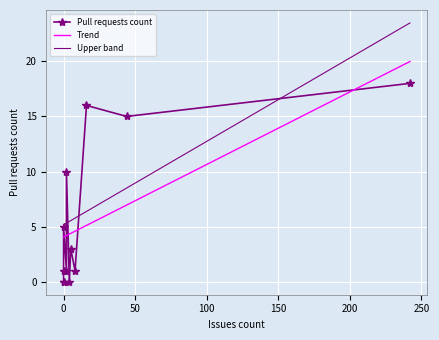

True or false: the data shows 5 at 5.

False